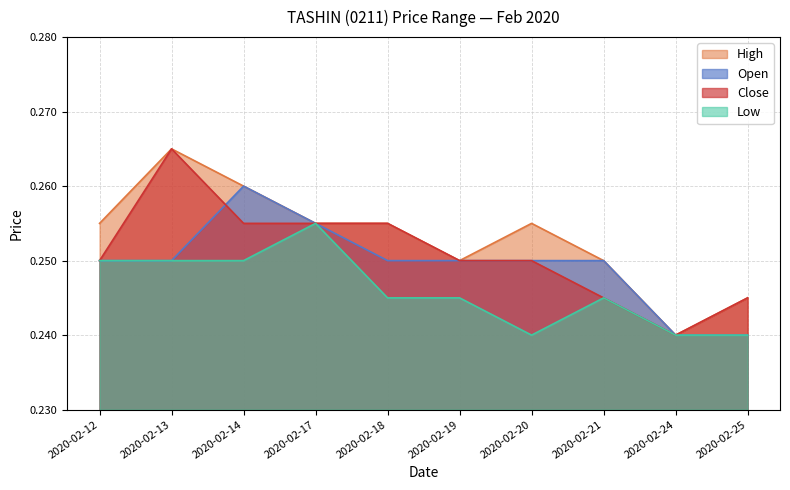

Where is low nearest to the value 0?

2020-02-20